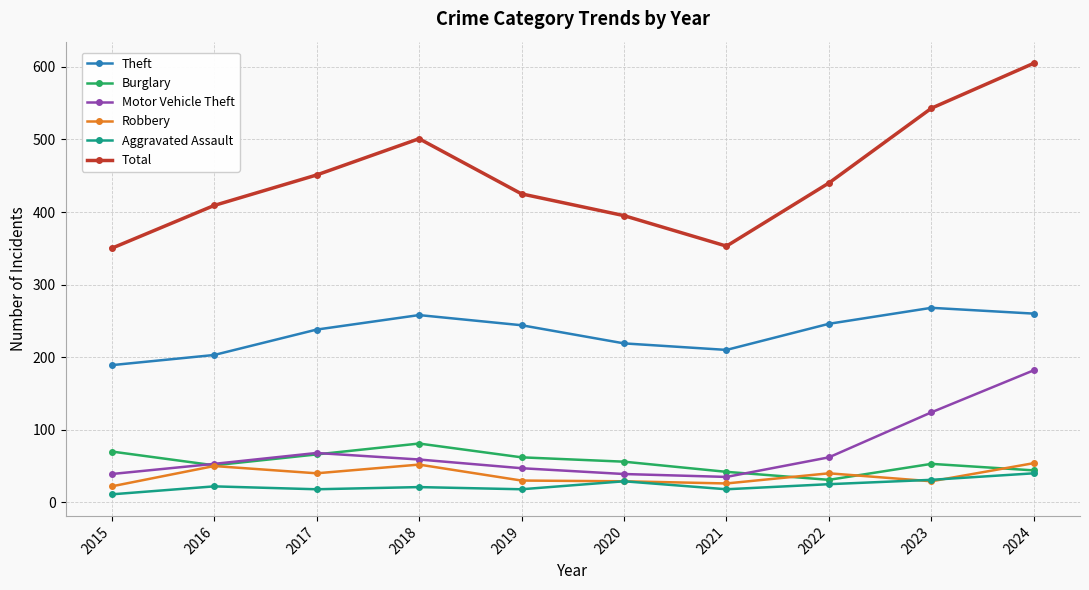

True or false: Motor Vehicle Theft has a value of 88 at 2022.

False